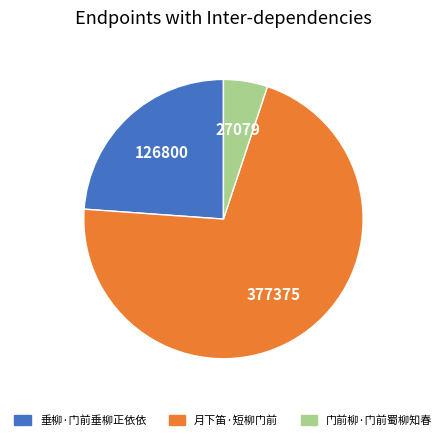

What is the smallest slice in the pie chart?

门前柳·门前蜀柳知春